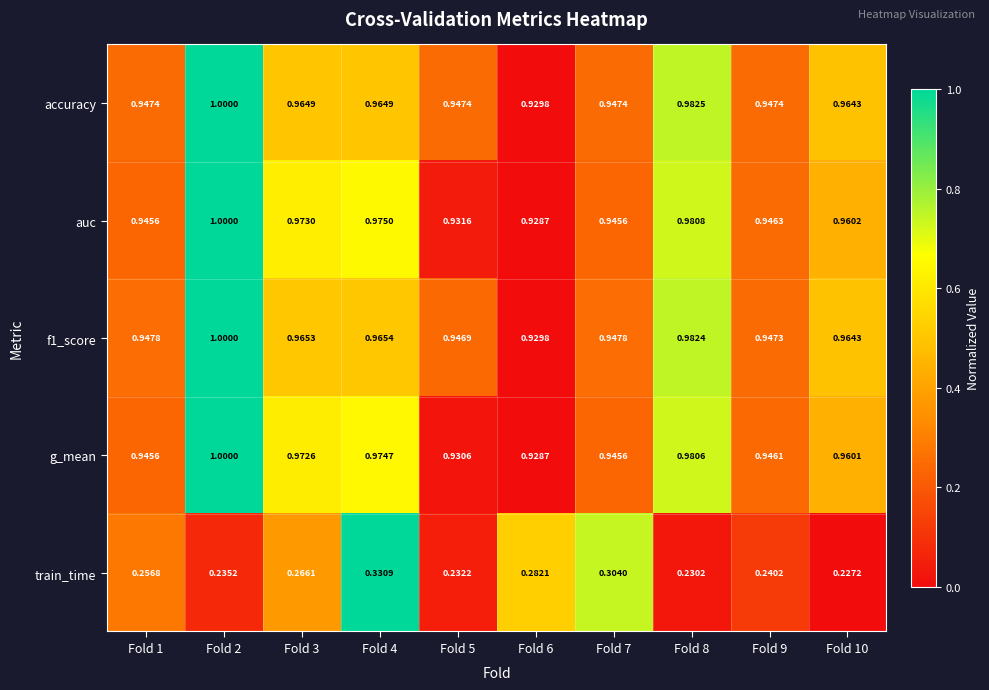

Is the value of g_mean at Fold 9 greater than the value of accuracy at Fold 6?

Yes